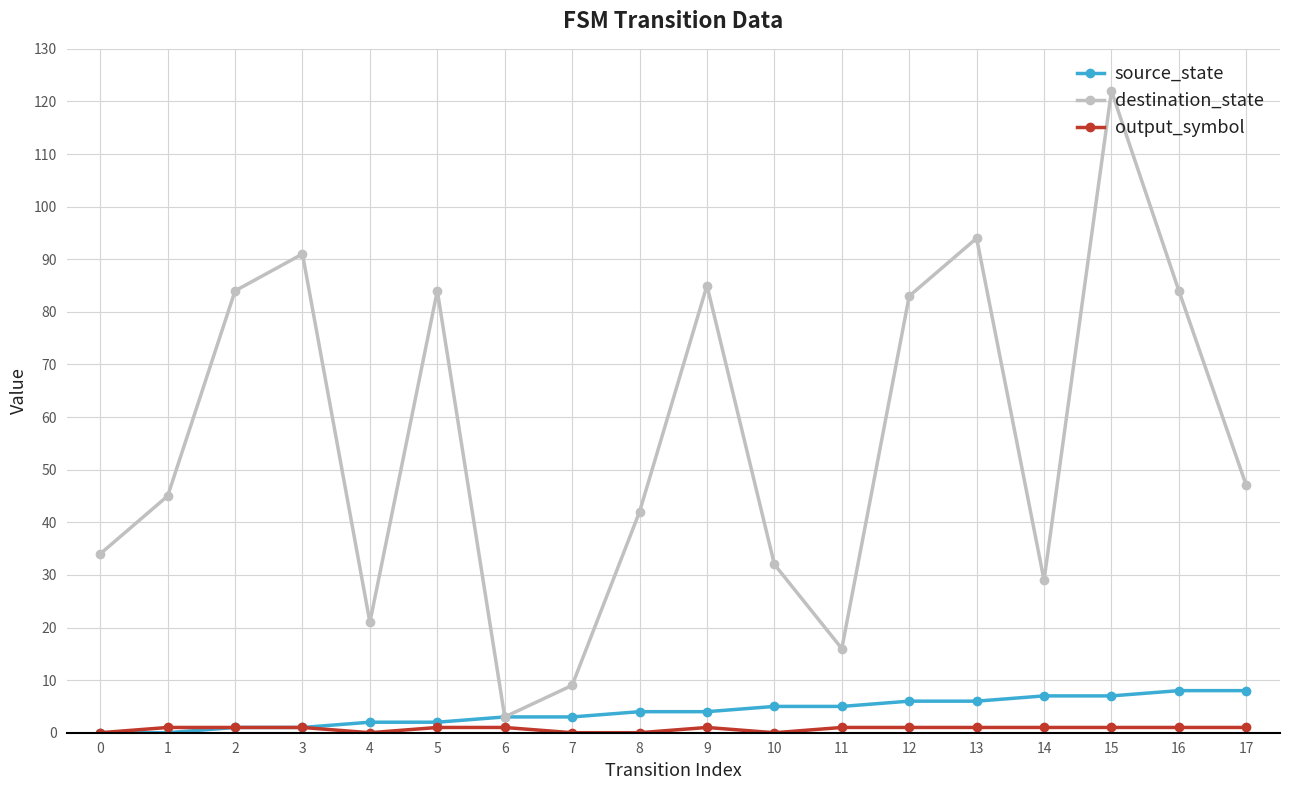

What is the greatest value displayed?

122